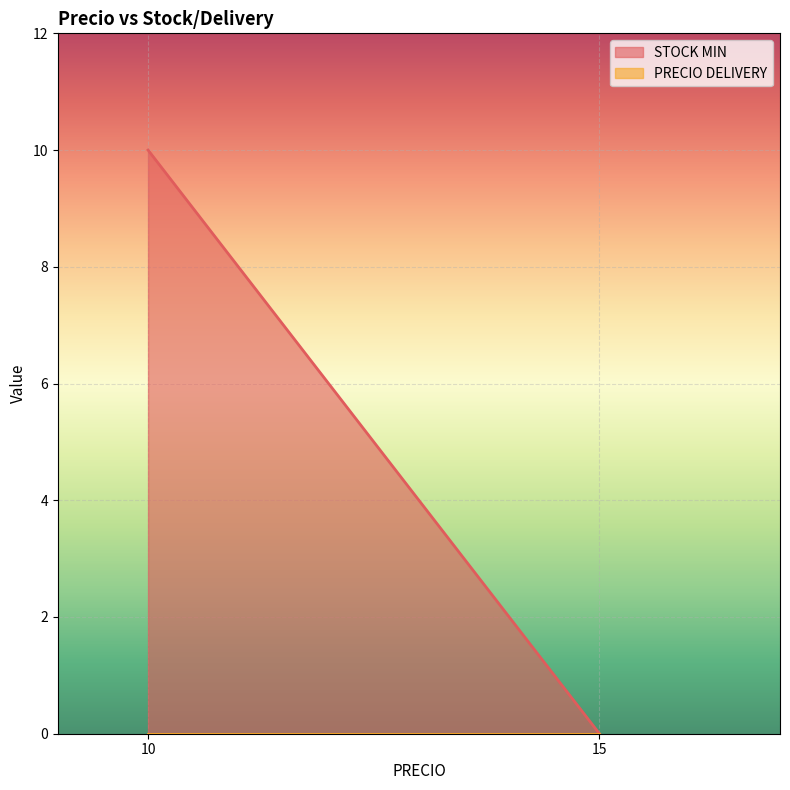

True or false: STOCK MIN has a value of 0 at AEROPUERTO (15).

True